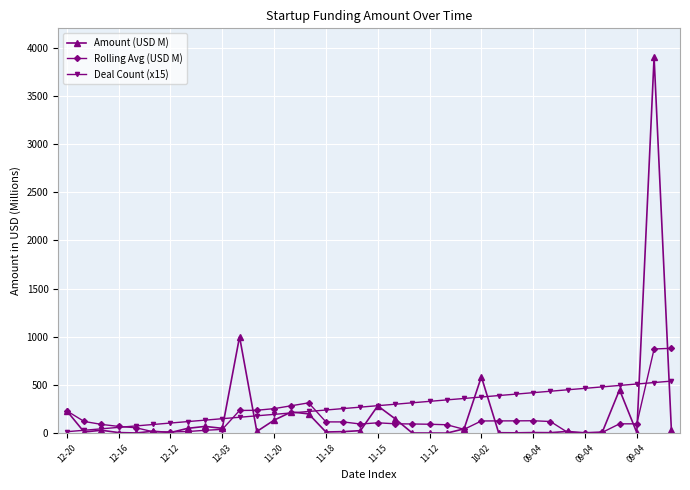

What are all the series names shown in the legend?

Amount (USD M), Rolling Avg (USD M), Deal Count (x15)